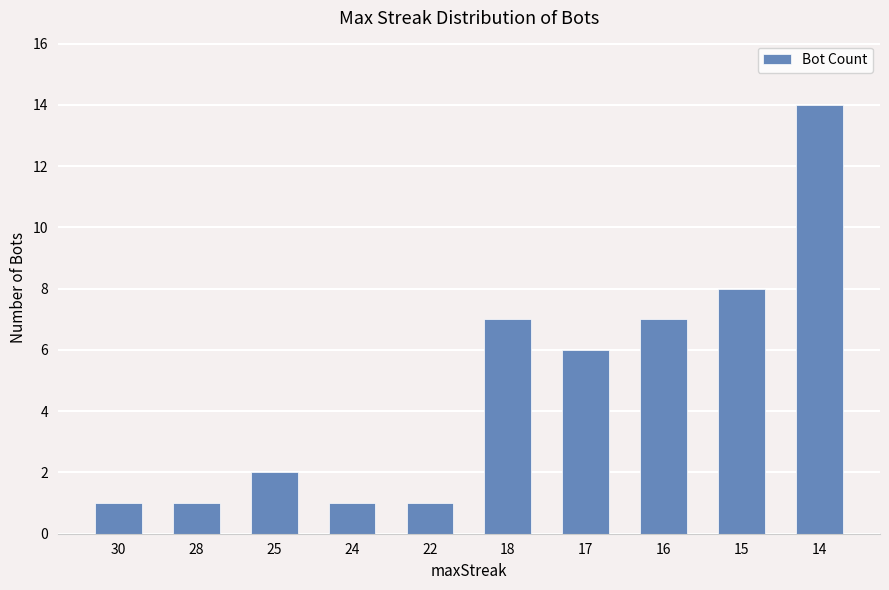

What is the difference between the maximum and minimum values?

13